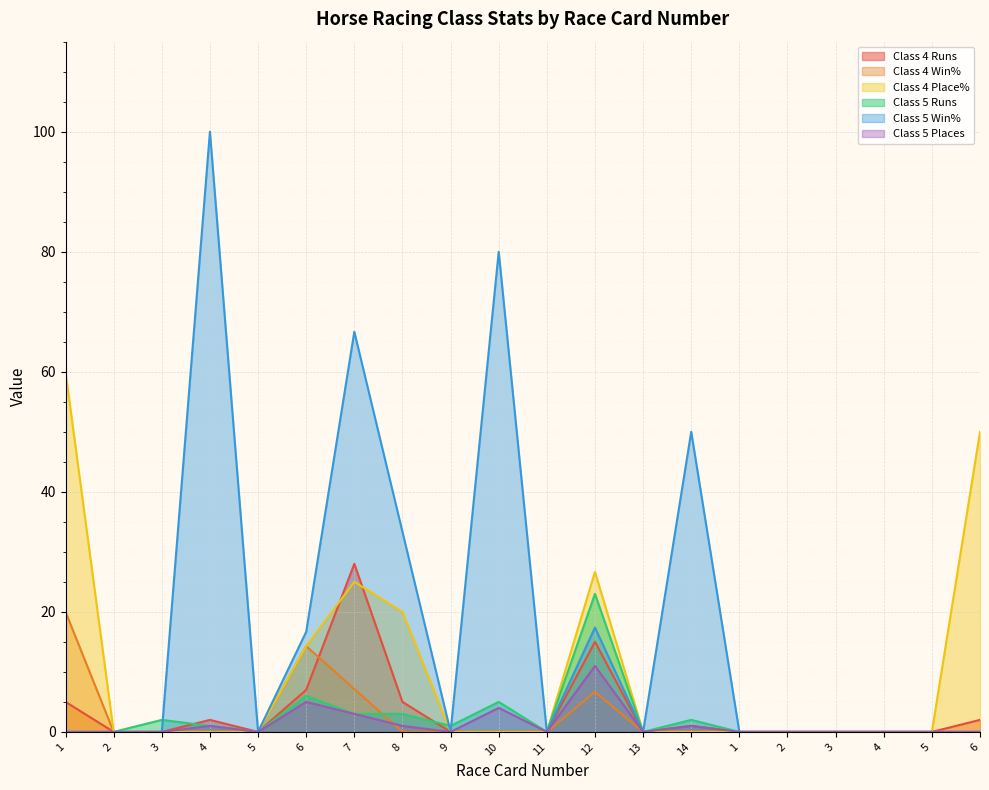

Which category has the highest value in the Class 5 Win% series?

4